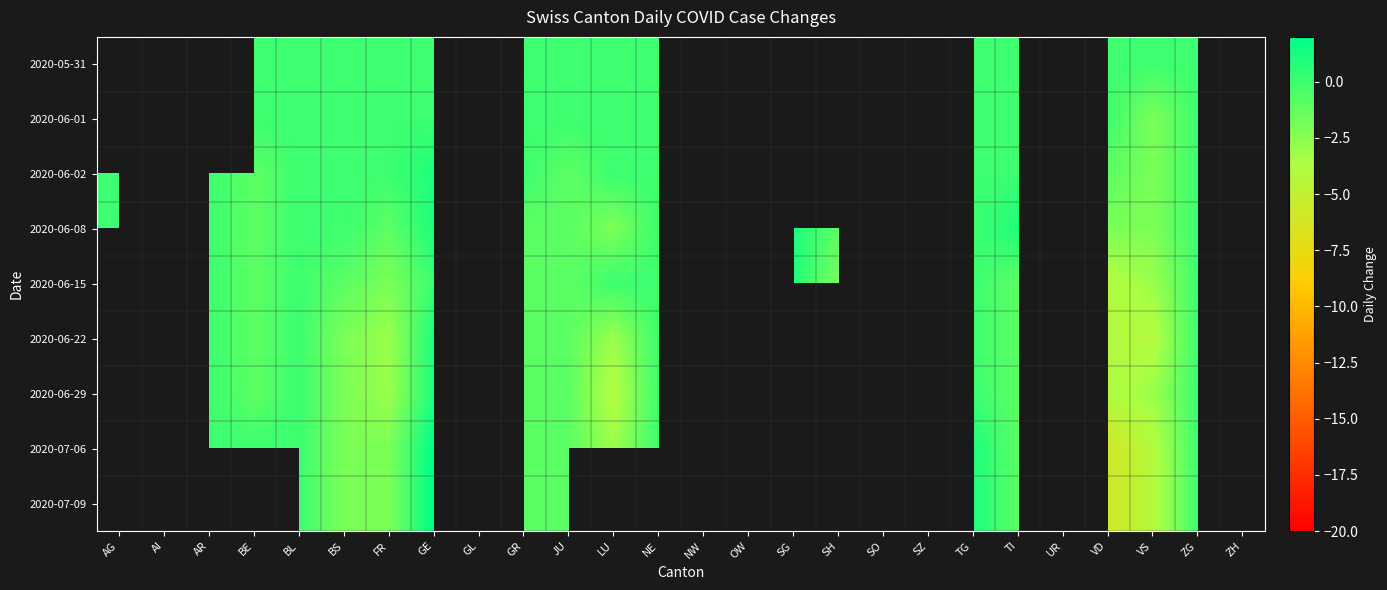

Where does the 2020-06-15 series first go above 0?

SG